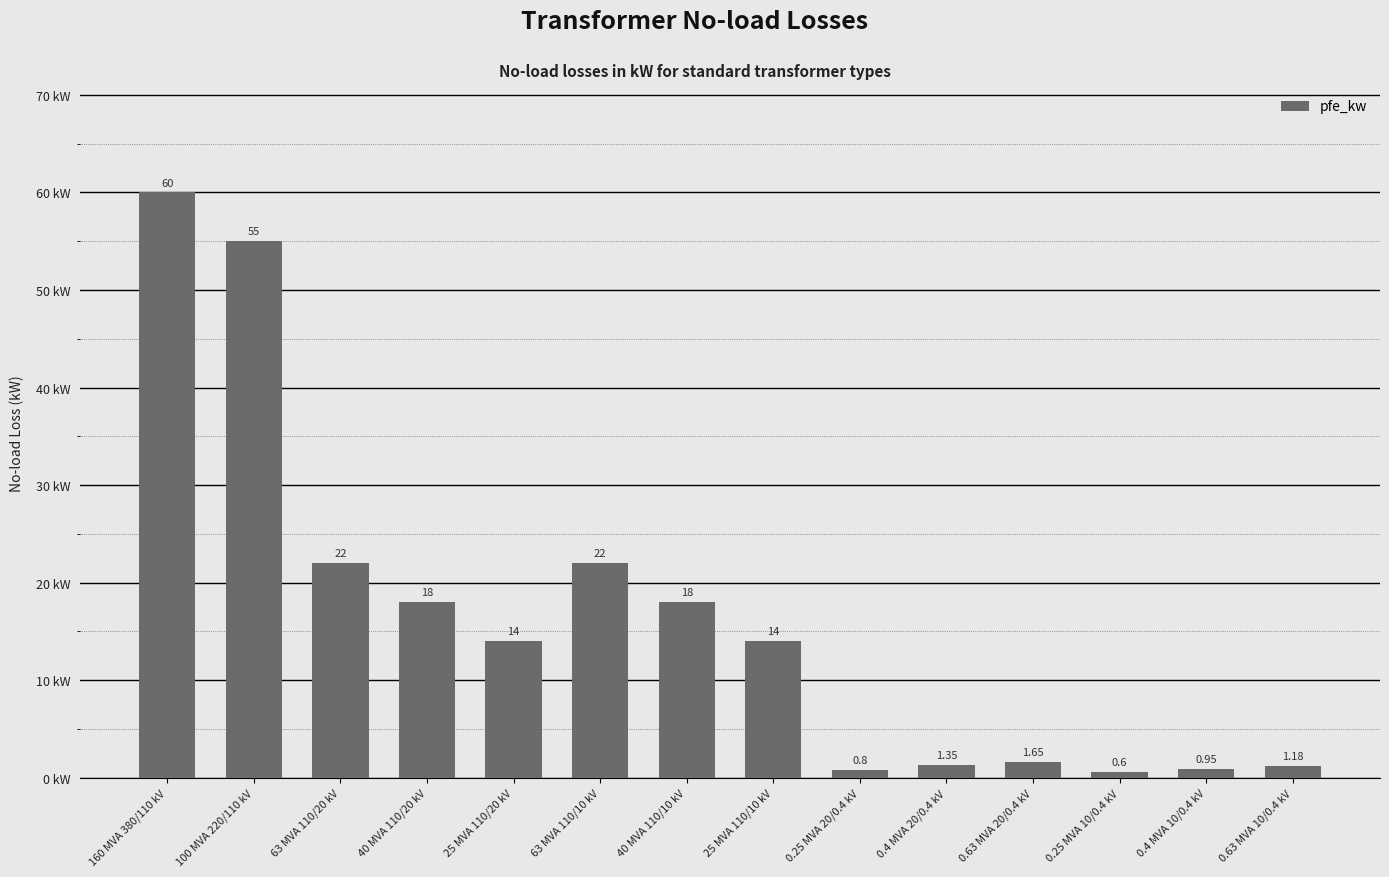

What position from the left is 40 MVA 110/20 kV?

4